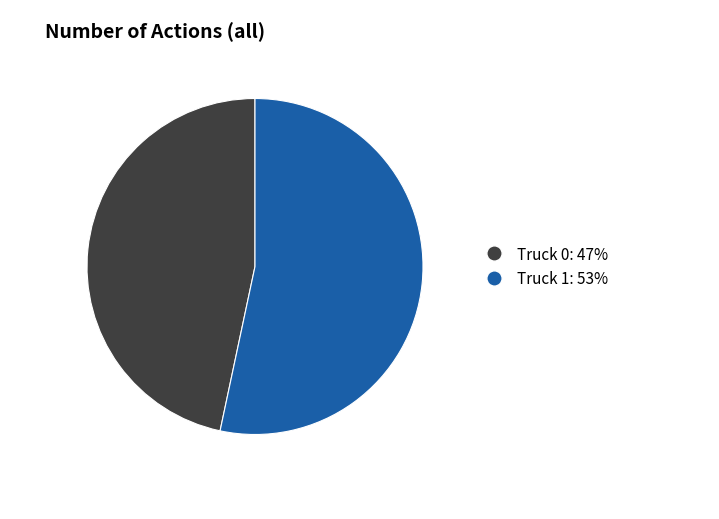

Rank the categories by value from lowest to highest.

Truck 0, Truck 1